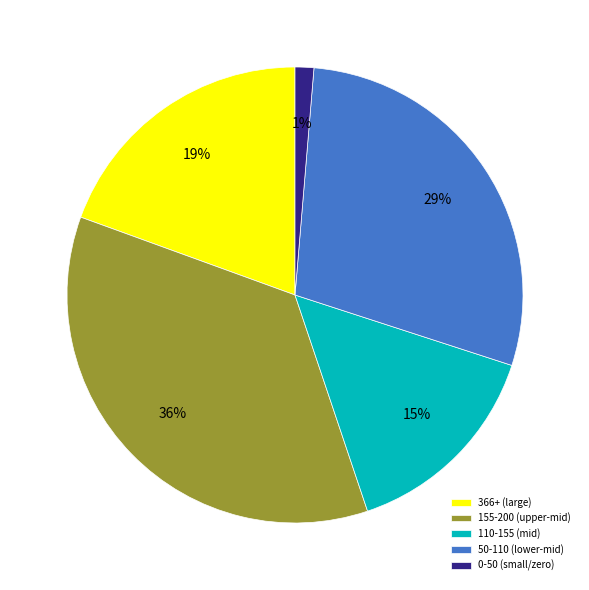

Which category has the smallest portion of the pie?

0-50 (small/zero)